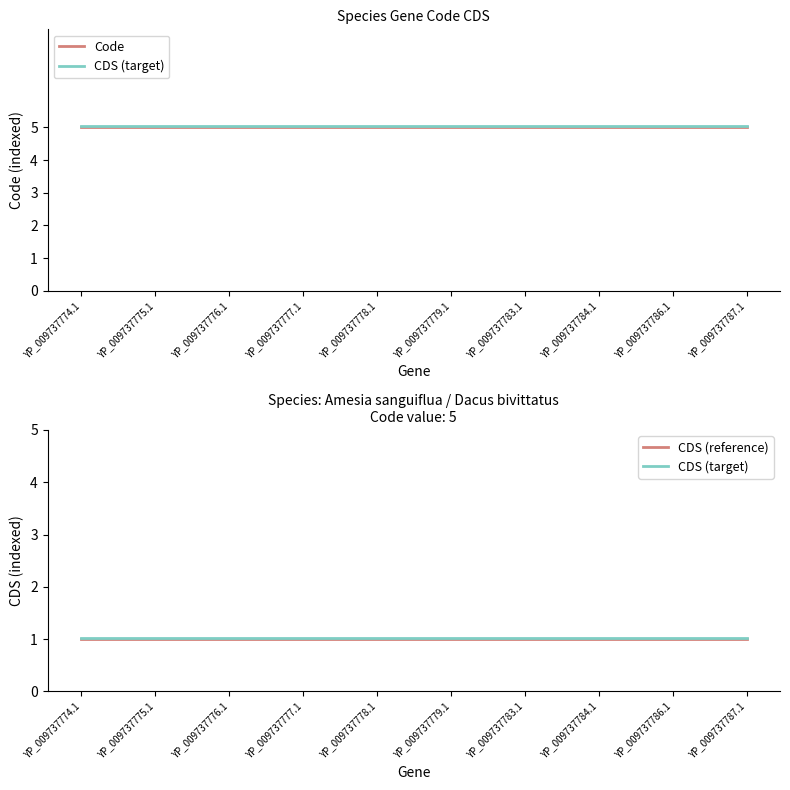

Is the value of Code at YP_009737787.1 greater than the value of CDS (target) at YP_009737777.1?

Yes